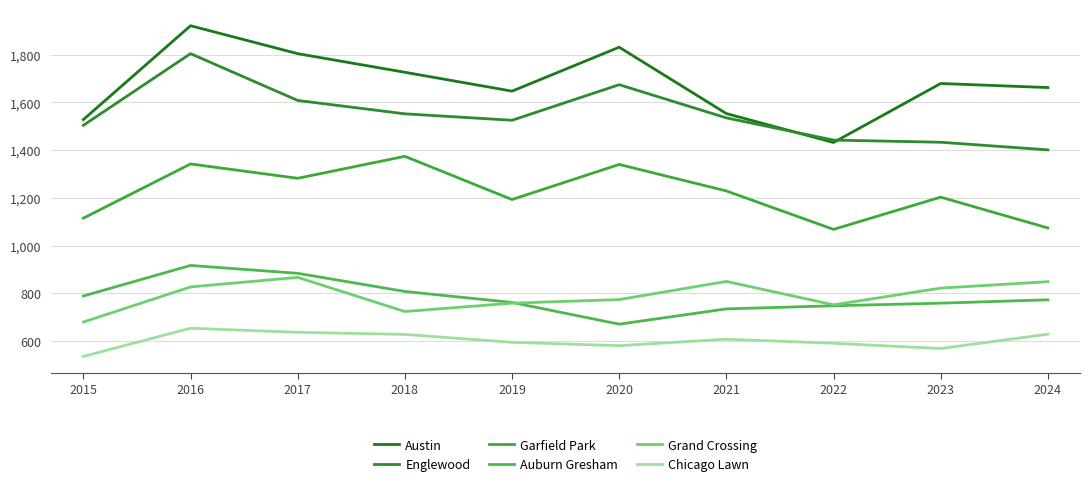

What is the difference between the highest and lowest values at 2020?

1250